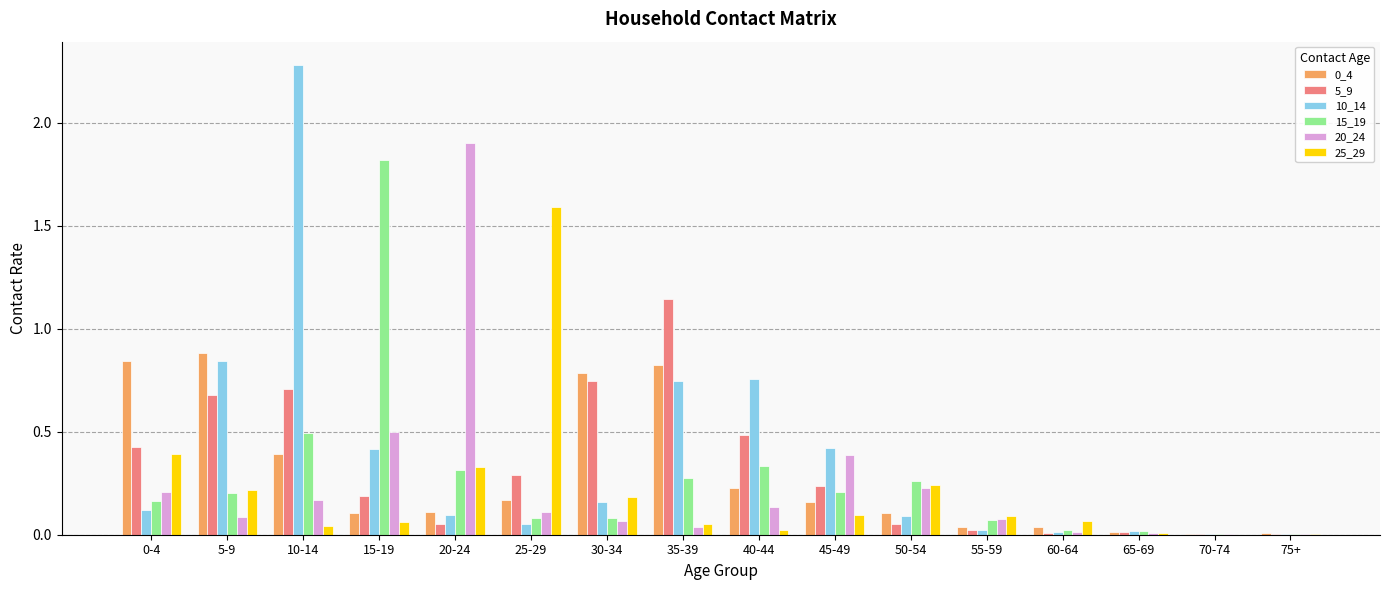

What is the maximum value for 20_24?

1.9